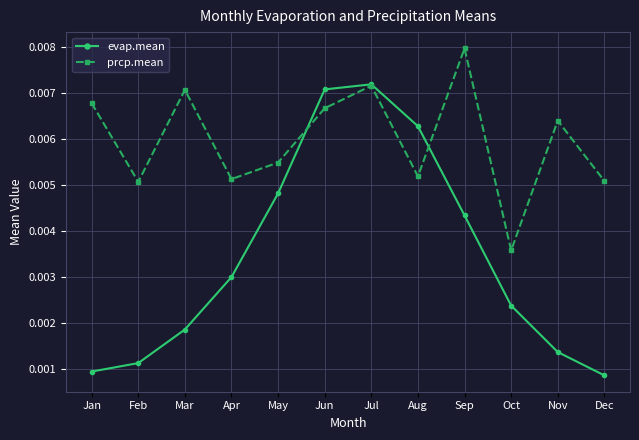

After their last crossing, which series has the higher values: prcp.mean or evap.mean?

prcp.mean